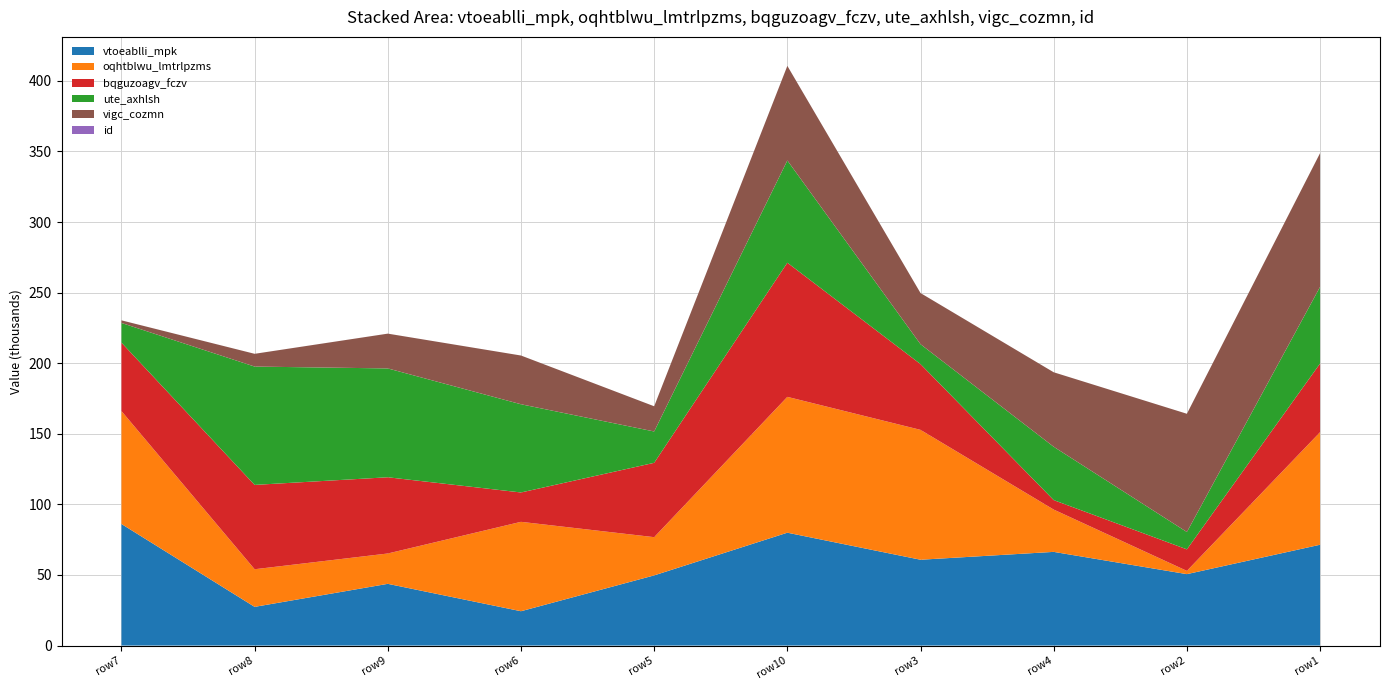

Reading right to left, what are all the values shown in this chart?

id: 2019-08-09T06:32:16=1	2019-08-09T21:44:13=2	2019-08-09T18:36:13=4	2019-08-09T17:14:16=3	2019-08-09T15:38:25=10	2019-08-09T14:08:49=5	2019-08-09T12:38:21=6	2019-08-09T07:31:19=9	2019-08-09T06:32:16=8	2019-08-08T22:46:58=7
vtoeablli_mpk: 2019-08-09T06:32:16=71406	2019-08-09T21:44:13=50588	2019-08-09T18:36:13=66353	2019-08-09T17:14:16=60789	2019-08-09T15:38:25=79941	2019-08-09T14:08:49=49701	2019-08-09T12:38:21=24317	2019-08-09T07:31:19=43719	2019-08-09T06:32:16=27405	2019-08-08T22:46:58=86106
oqhtblwu_lmtrlpzms: 2019-08-09T06:32:16=79729	2019-08-09T21:44:13=2302	2019-08-09T18:36:13=29959	2019-08-09T17:14:16=91985	2019-08-09T15:38:25=96209	2019-08-09T14:08:49=27074	2019-08-09T12:38:21=63324	2019-08-09T07:31:19=21494	2019-08-09T06:32:16=26649	2019-08-08T22:46:58=79985
bqguzoagv_fczv: 2019-08-09T06:32:16=48635	2019-08-09T21:44:13=15253	2019-08-09T18:36:13=6707	2019-08-09T17:14:16=46570	2019-08-09T15:38:25=95023	2019-08-09T14:08:49=52657	2019-08-09T12:38:21=20788	2019-08-09T07:31:19=53984	2019-08-09T06:32:16=59741	2019-08-08T22:46:58=48477
ute_axhlsh: 2019-08-09T06:32:16=54272	2019-08-09T21:44:13=12281	2019-08-09T18:36:13=37772	2019-08-09T17:14:16=14085	2019-08-09T15:38:25=72410	2019-08-09T14:08:49=22197	2019-08-09T12:38:21=62476	2019-08-09T07:31:19=77091	2019-08-09T06:32:16=83810	2019-08-08T22:46:58=13935
vigc_cozmn: 2019-08-09T06:32:16=94728	2019-08-09T21:44:13=83749	2019-08-09T18:36:13=52764	2019-08-09T17:14:16=36239	2019-08-09T15:38:25=66991	2019-08-09T14:08:49=17854	2019-08-09T12:38:21=34519	2019-08-09T07:31:19=24640	2019-08-09T06:32:16=9033	2019-08-08T22:46:58=1839